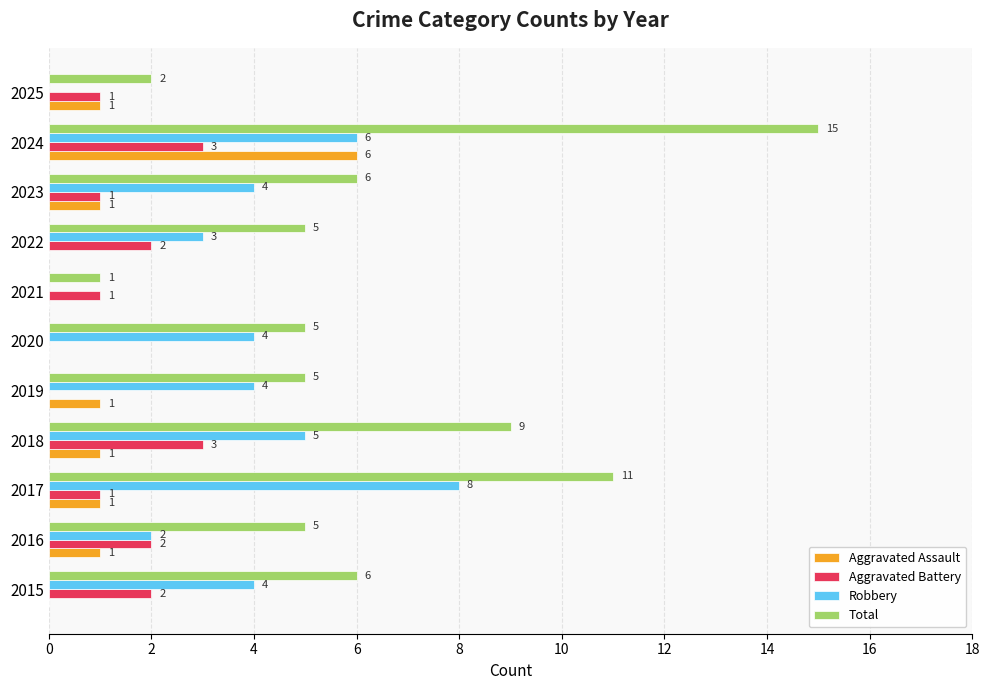

Count the Robbery values in the range 2 to 5.

7